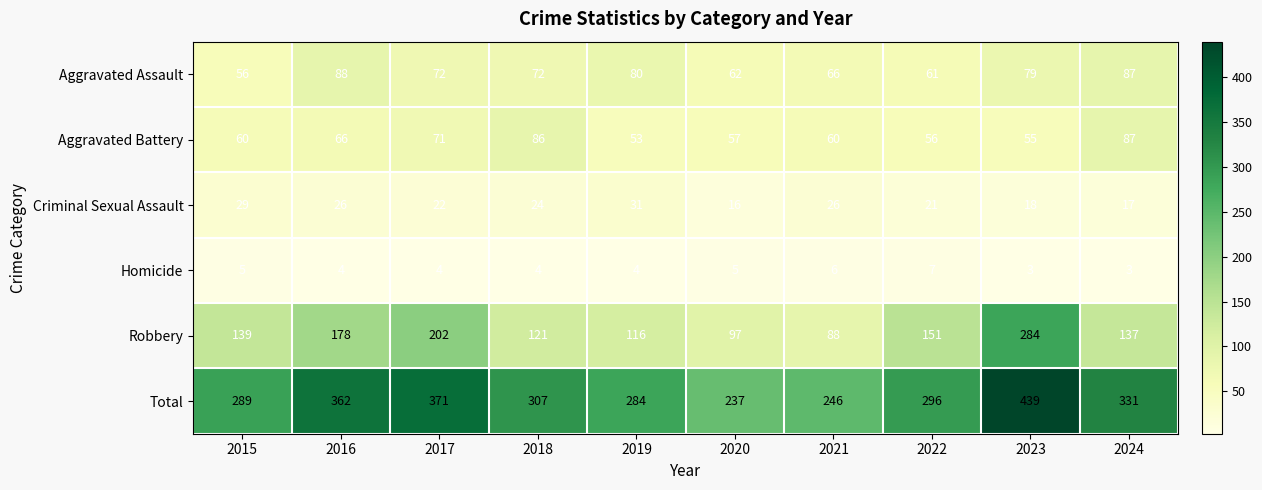

What is the lowest value of the Criminal Sexual Assault series?

16